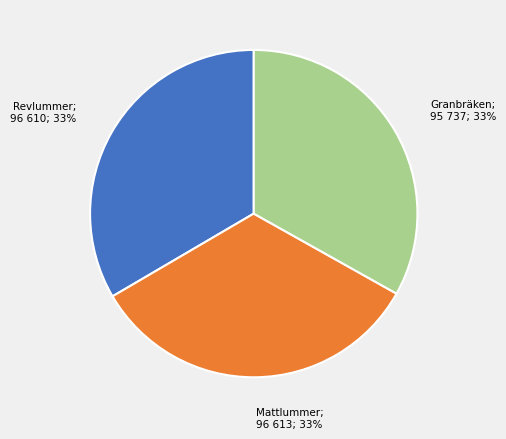

Does any single category account for the majority?

No